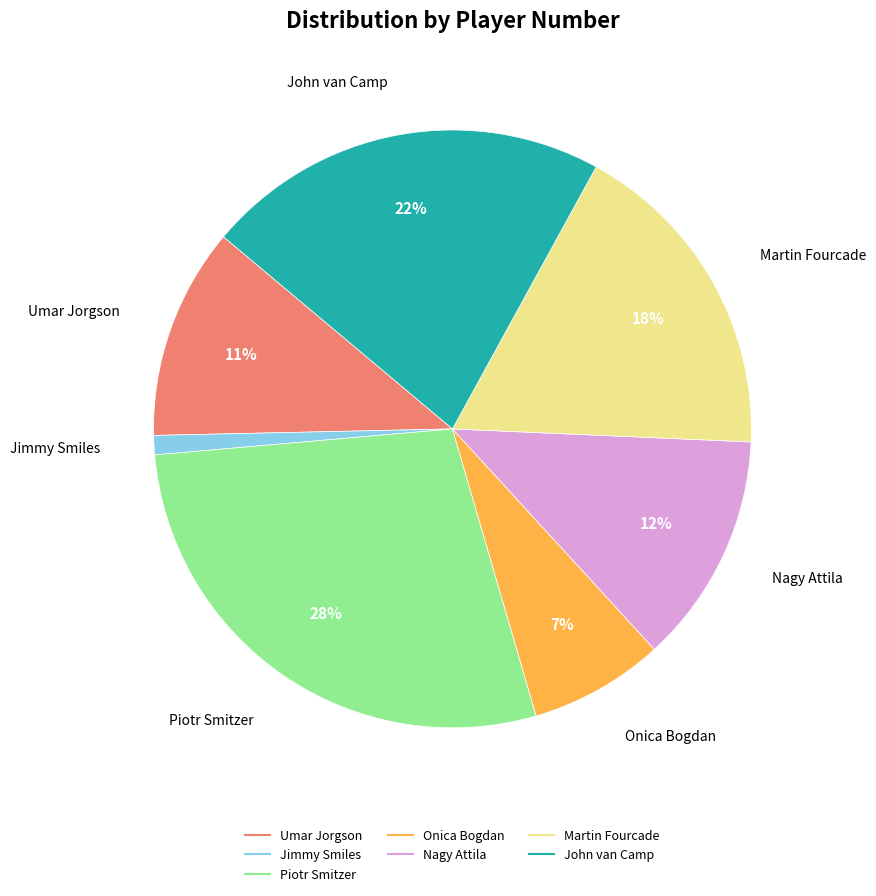

Which has a higher value, Piotr Smitzer or John van Camp?

Piotr Smitzer